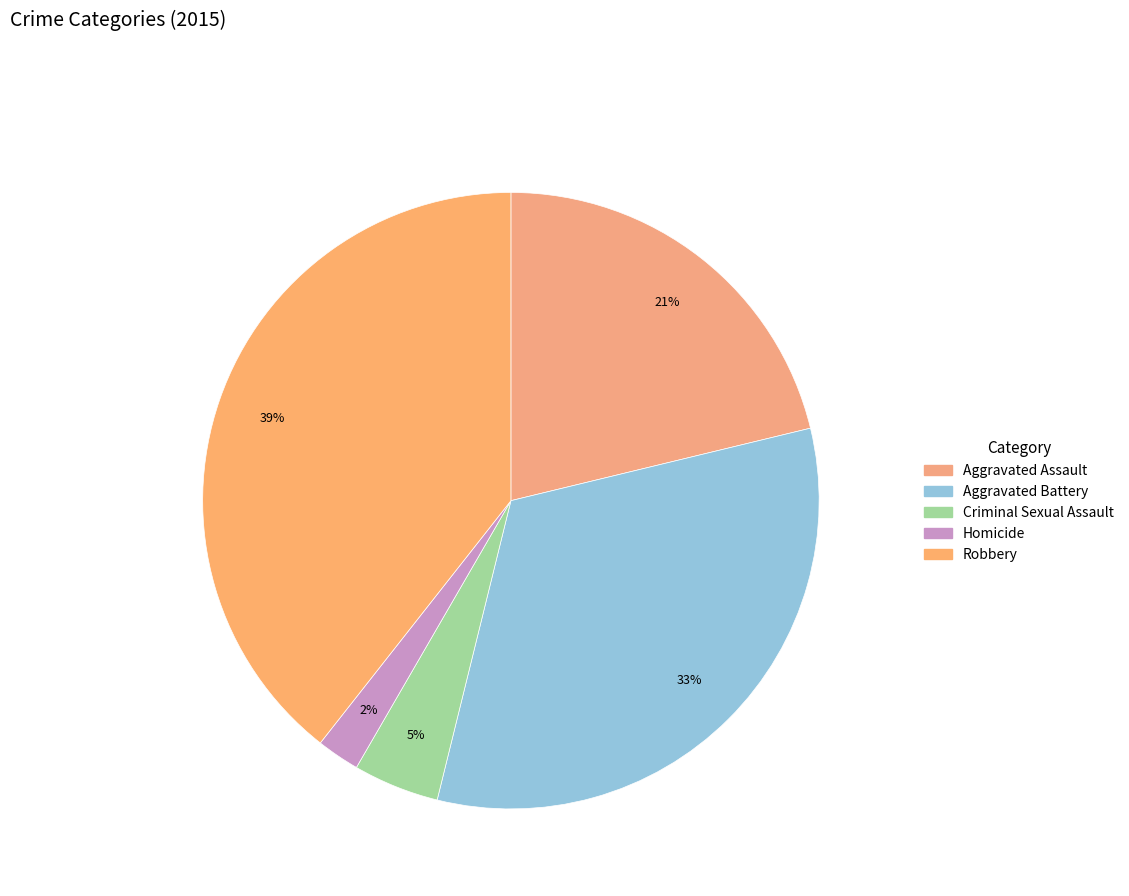

What is the smallest slice in the pie chart?

Homicide